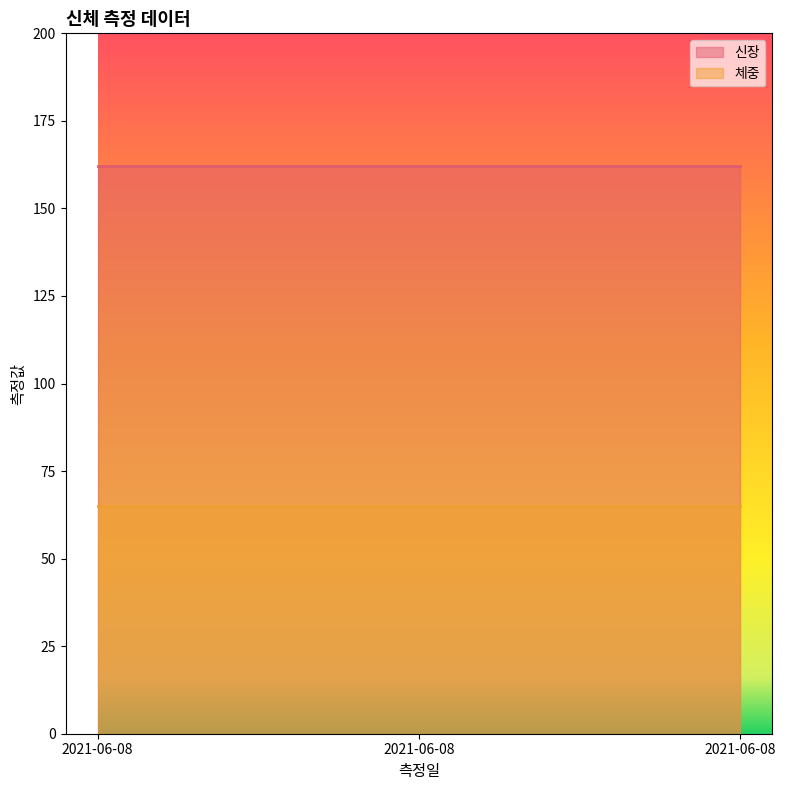

Does the chart display data point markers on the line(s)?

No